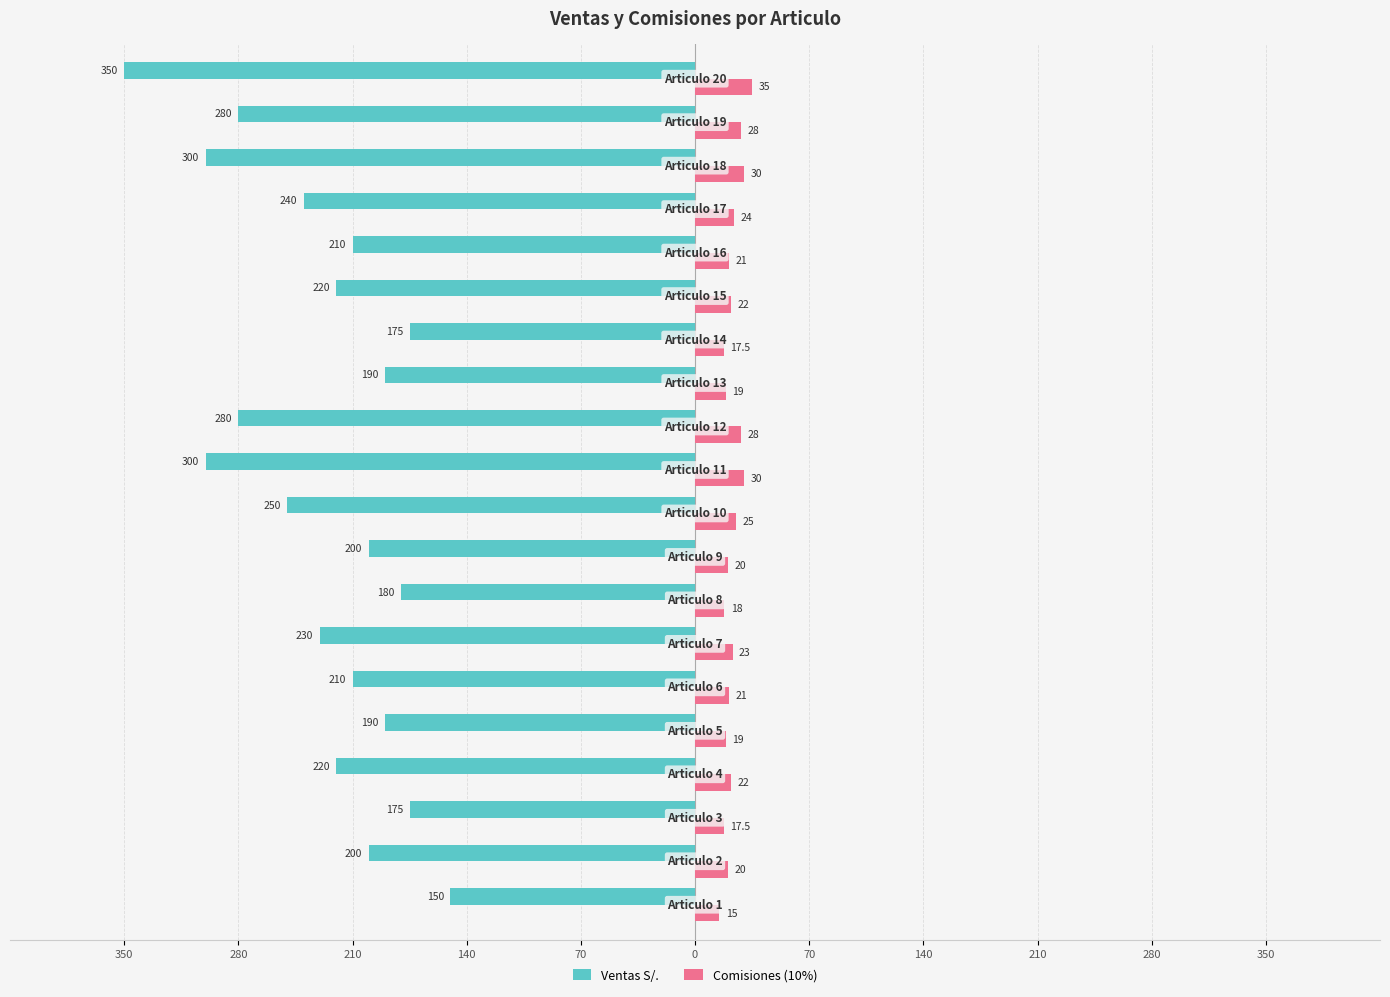

What are all the series names shown in the legend?

Ventas S/., Comisiones (10%)